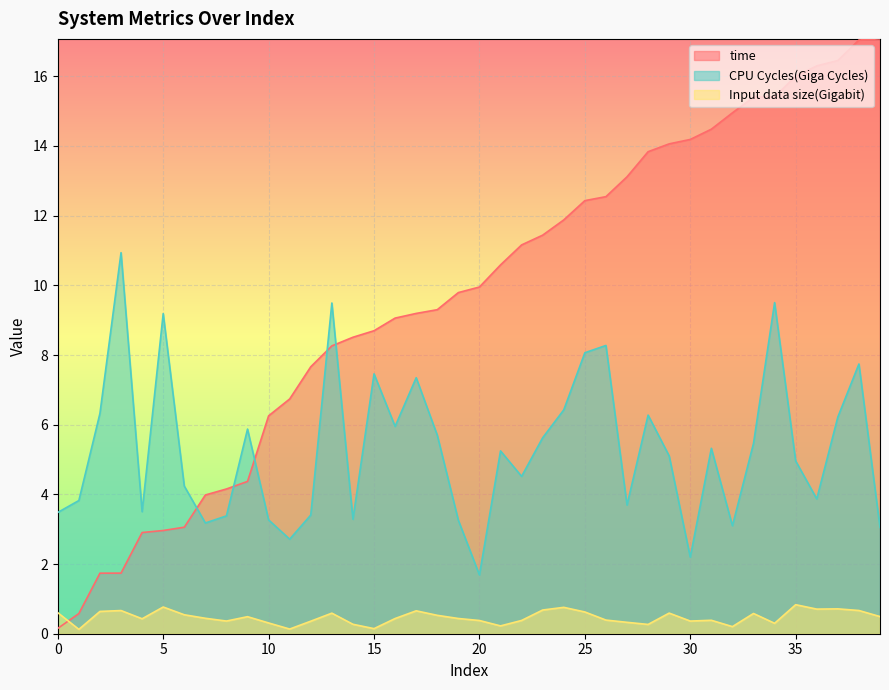

What is the spread (max minus min) of values at 35?

15.2